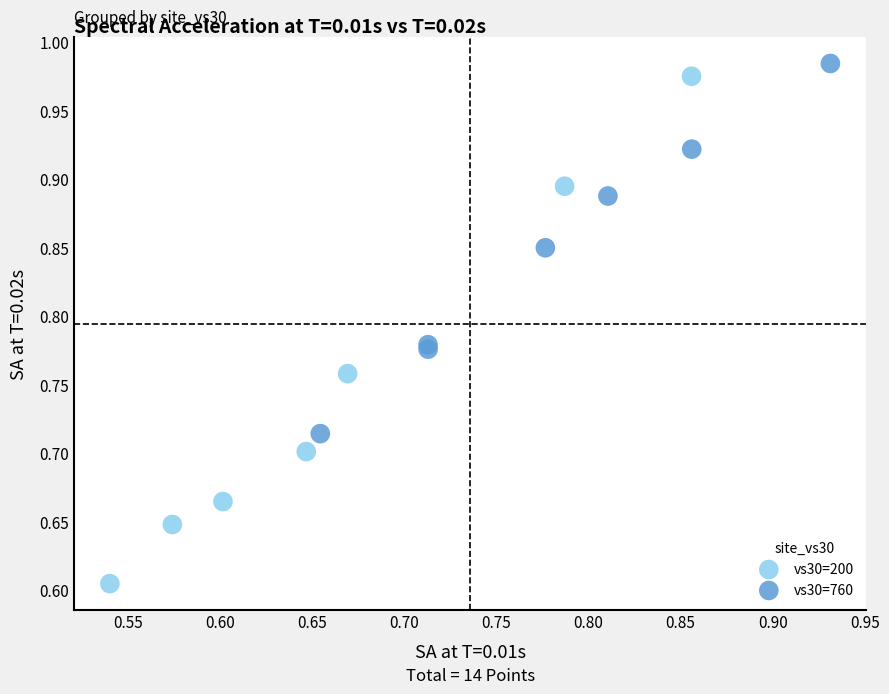

Which series contains the lowest Y value?

vs30=200